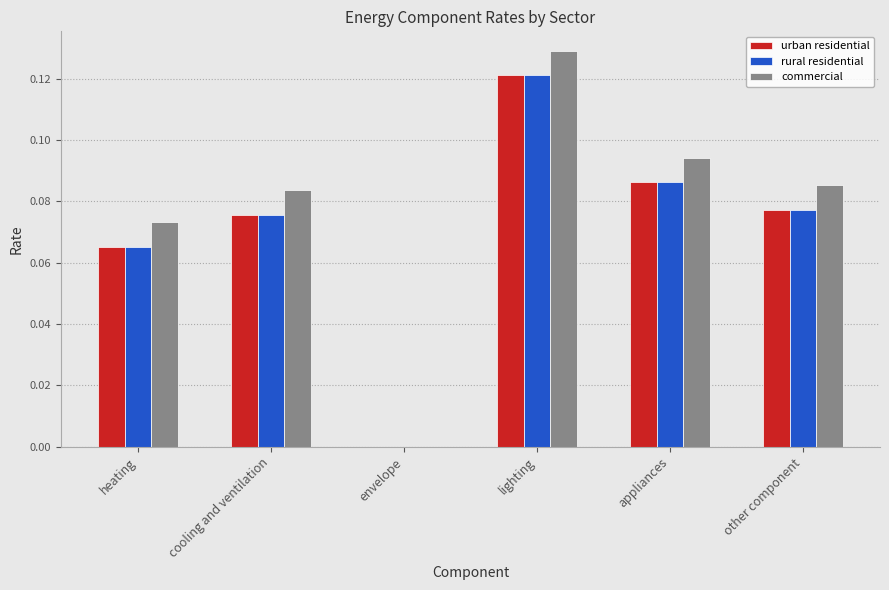

At which category is the sum across all series the highest?

lighting